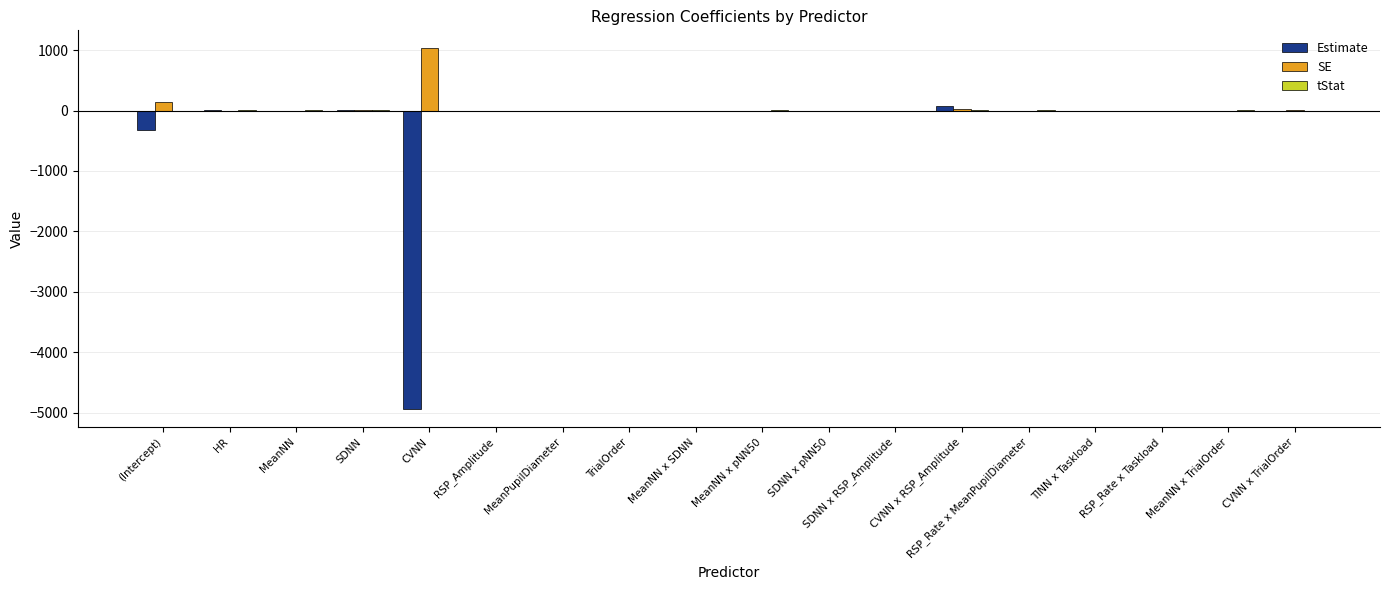

What is the average value of the Estimate series?

-288.6